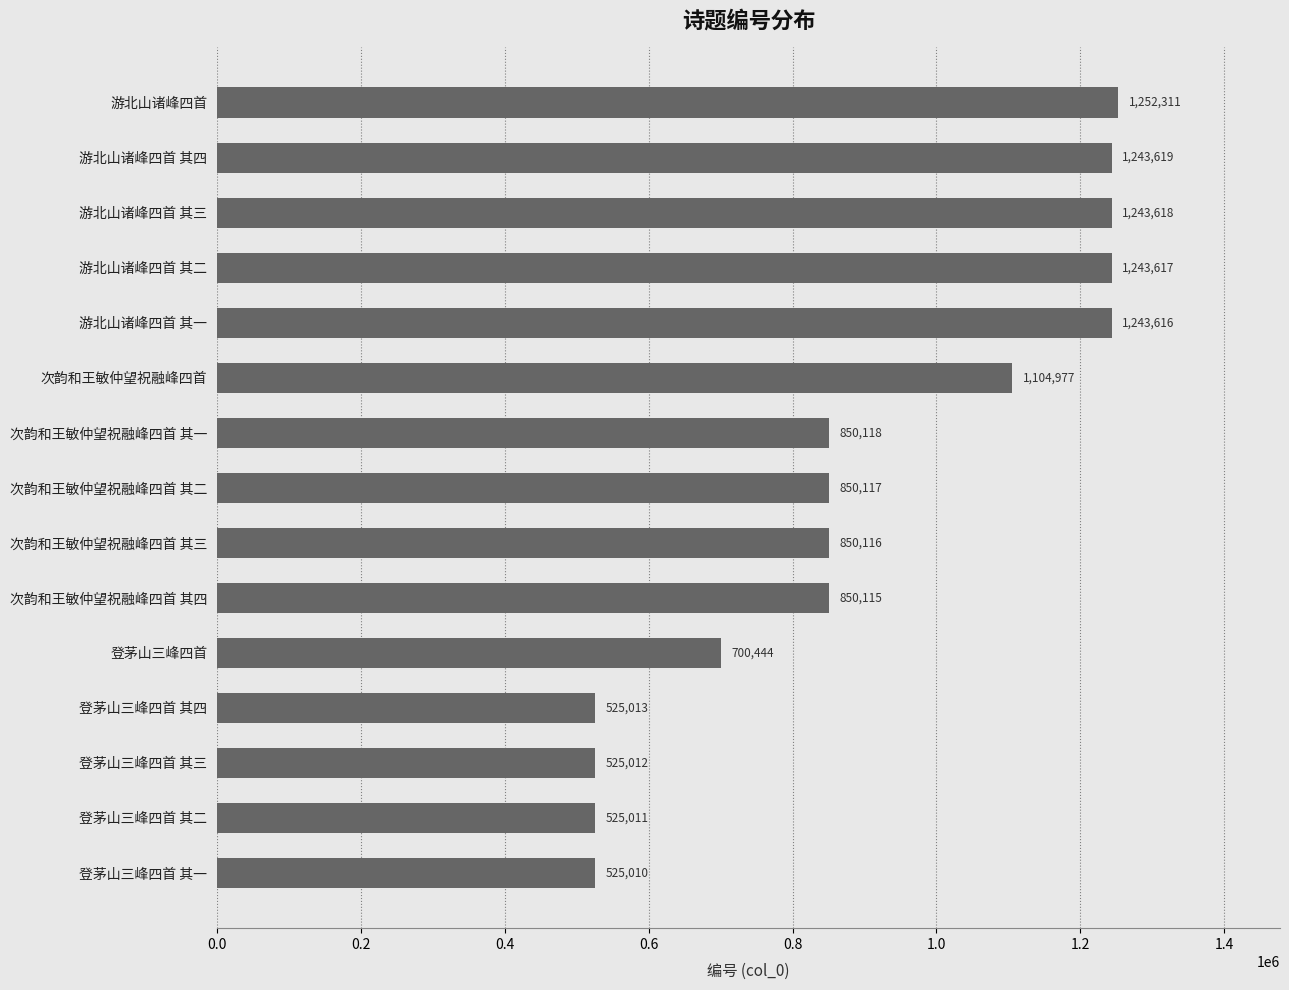

Count the number of categories in the chart.

15